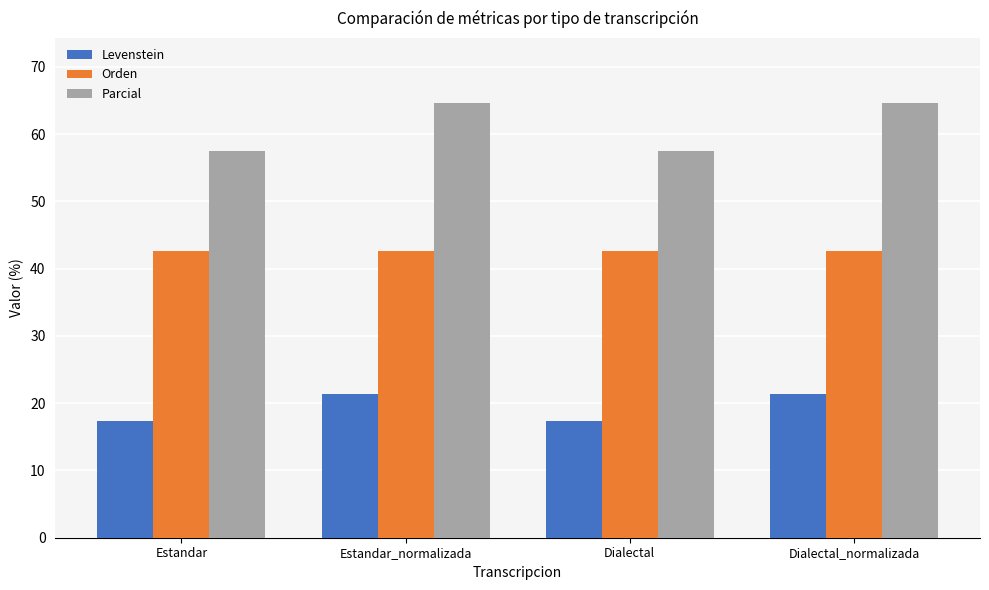

The Levenstein series shows 3.6 at Dialectal. True or false?

False